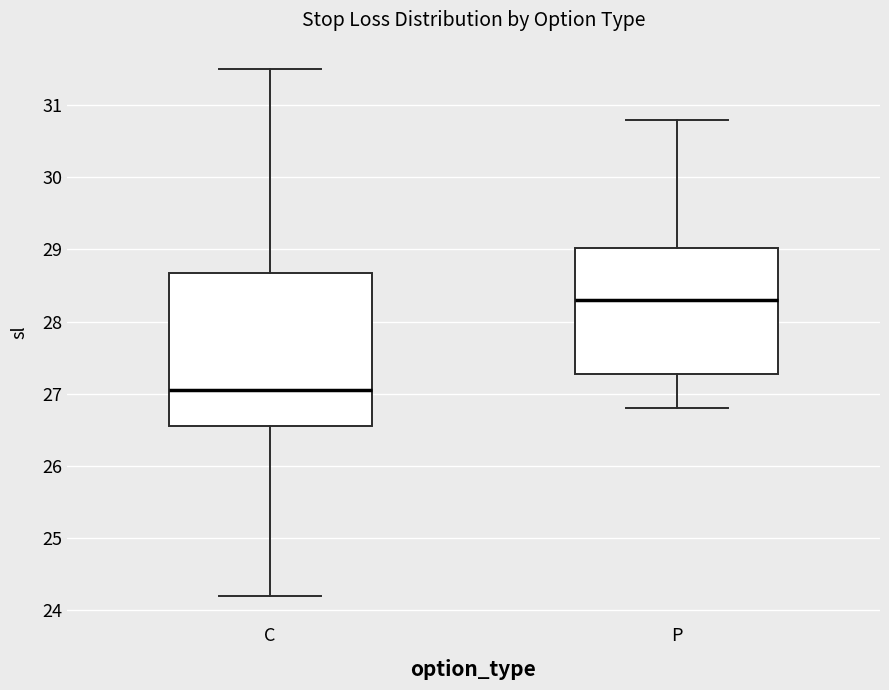

Which box's median line is the lowest?

C